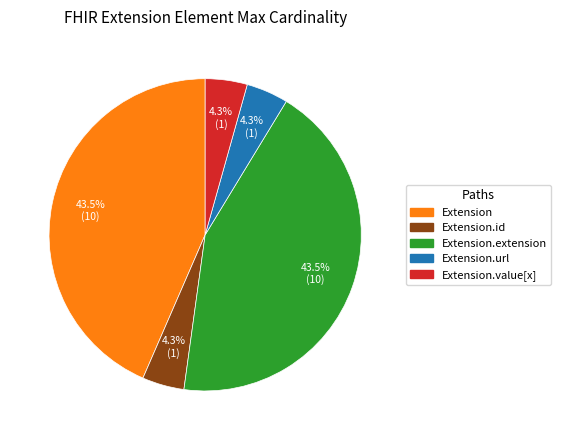

What percentage do Extension.value[x] and Extension together represent?

47.8%